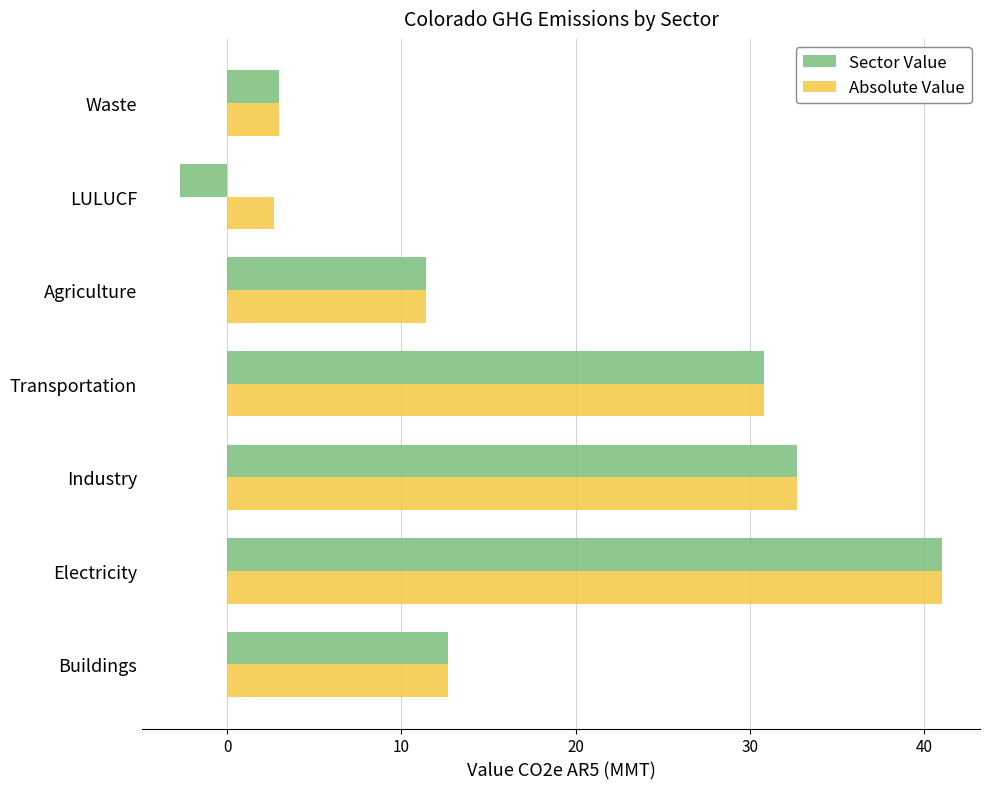

What is the total value across all series at Agriculture?

22.8